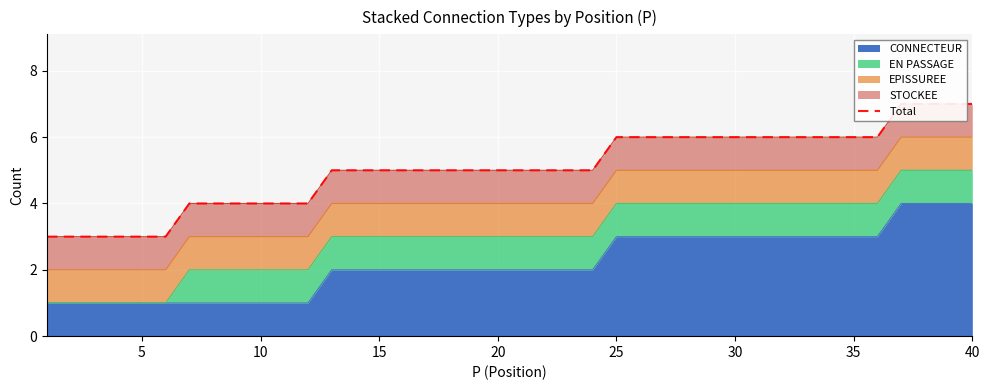

Count the values in the range 4 to 6.

30